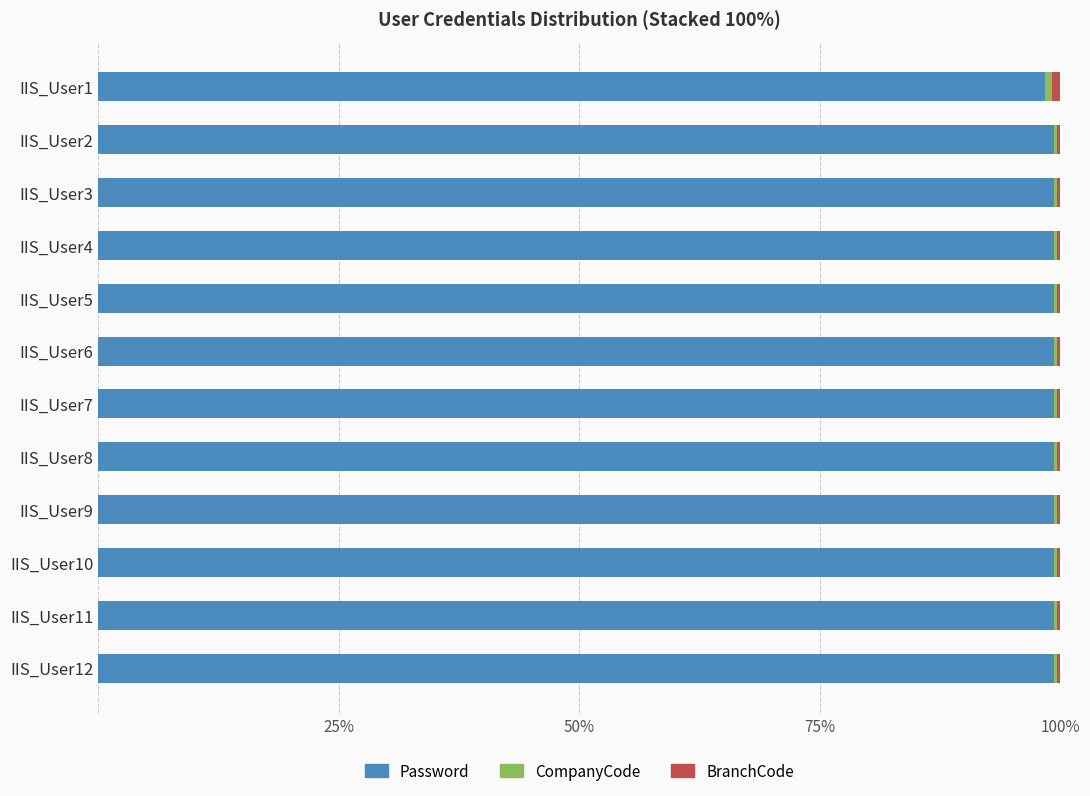

Is it true that Password equals 99.4 at IIS_User5?

True